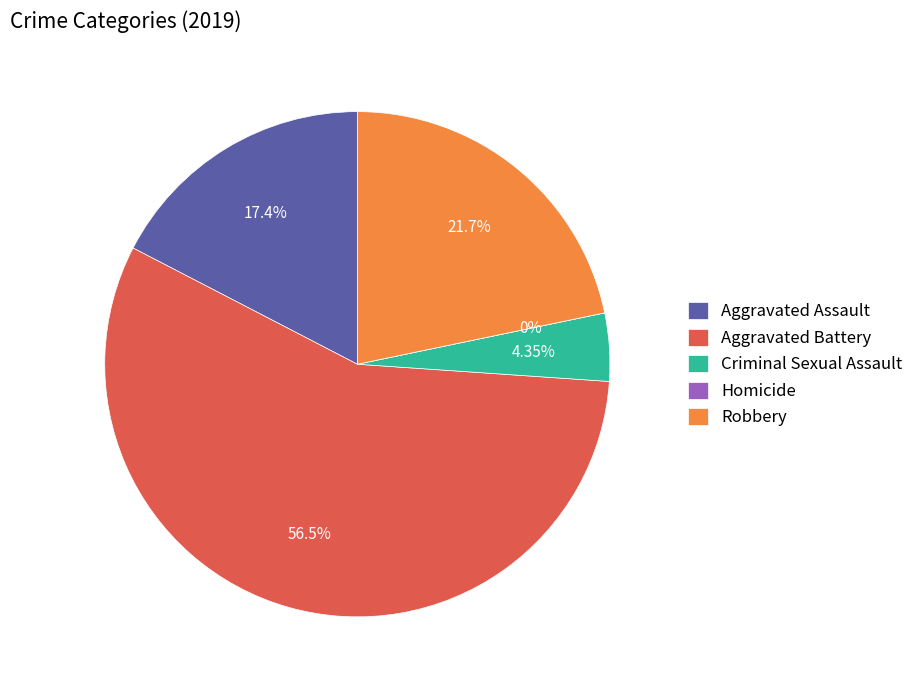

Is Aggravated Battery the majority of the pie?

Yes